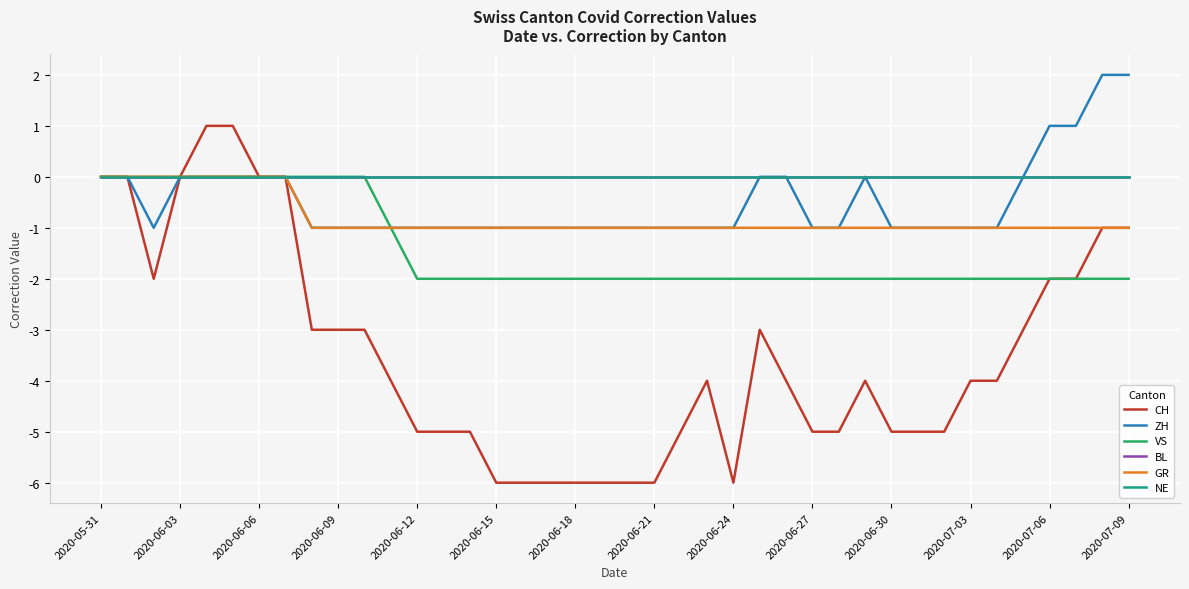

Reading left to right, transcribe all the data shown in this chart.

CH: 0	0	-2	0	1	1	0	0	-3	-3	-3	-4	-5	-5	-5	-6	-6	-6	-6	-6	-6	-6	-5	-4	-6	-3	-4	-5	-5	-4	-5	-5	-5	-4	-4	-3	-2	-2	-1	-1
ZH: 0	0	-1	0	0	0	0	0	-1	-1	-1	-1	-1	-1	-1	-1	-1	-1	-1	-1	-1	-1	-1	-1	-1	0	0	-1	-1	0	-1	-1	-1	-1	-1	0	1	1	2	2
VS: 0	0	0	0	0	0	0	0	0	0	0	-1	-2	-2	-2	-2	-2	-2	-2	-2	-2	-2	-2	-2	-2	-2	-2	-2	-2	-2	-2	-2	-2	-2	-2	-2	-2	-2	-2	-2
BL: 0	0	0	0	0	0	0	0	0	0	0	0	0	0	0	0	0	0	0	0	0	0	0	0	0	0	0	0	0	0	0	0	0	0	0	0	0	0	0	0
GR: 0	0	0	0	0	0	0	0	-1	-1	-1	-1	-1	-1	-1	-1	-1	-1	-1	-1	-1	-1	-1	-1	-1	-1	-1	-1	-1	-1	-1	-1	-1	-1	-1	-1	-1	-1	-1	-1
NE: 0	0	0	0	0	0	0	0	0	0	0	0	0	0	0	0	0	0	0	0	0	0	0	0	0	0	0	0	0	0	0	0	0	0	0	0	0	0	0	0